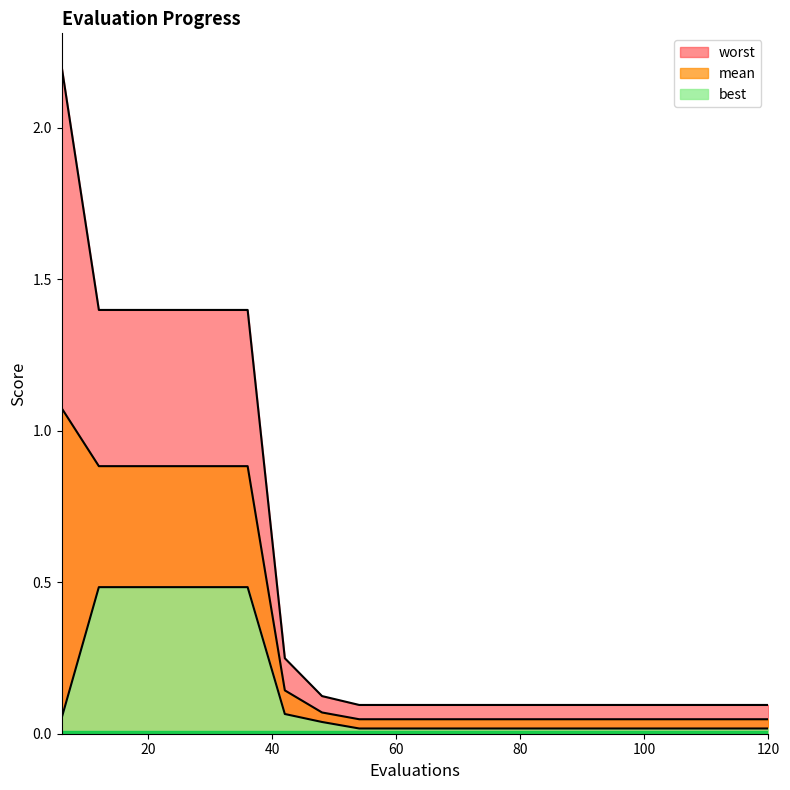

Rank the series at 66 from lowest to highest value.

best, mean, worst